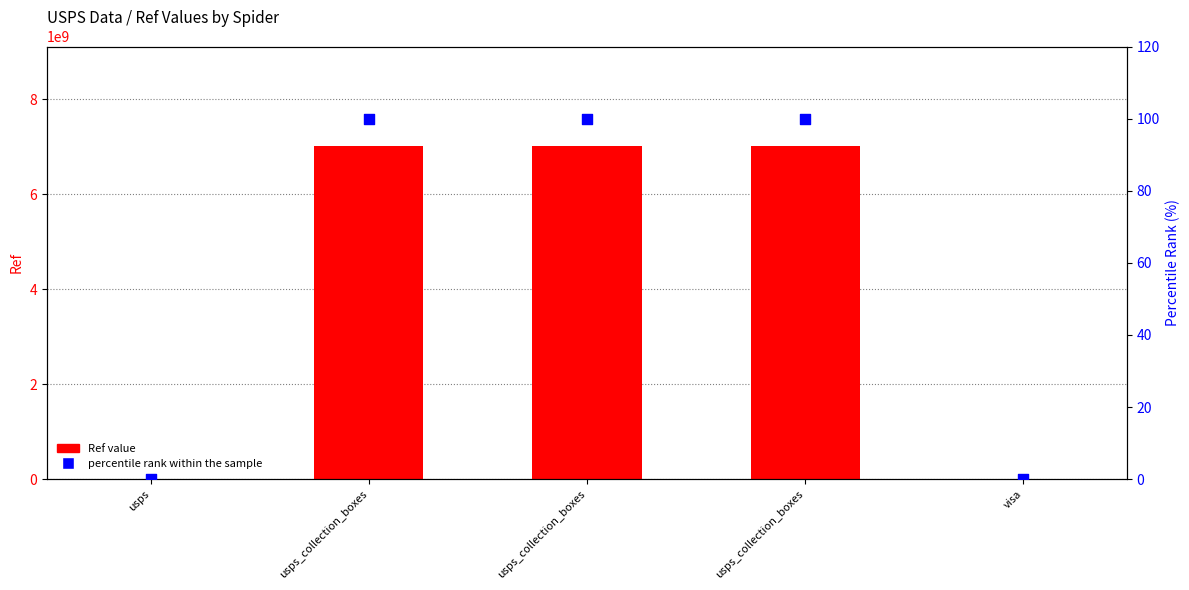

Which series reaches the maximum Y coordinate?

Ref value